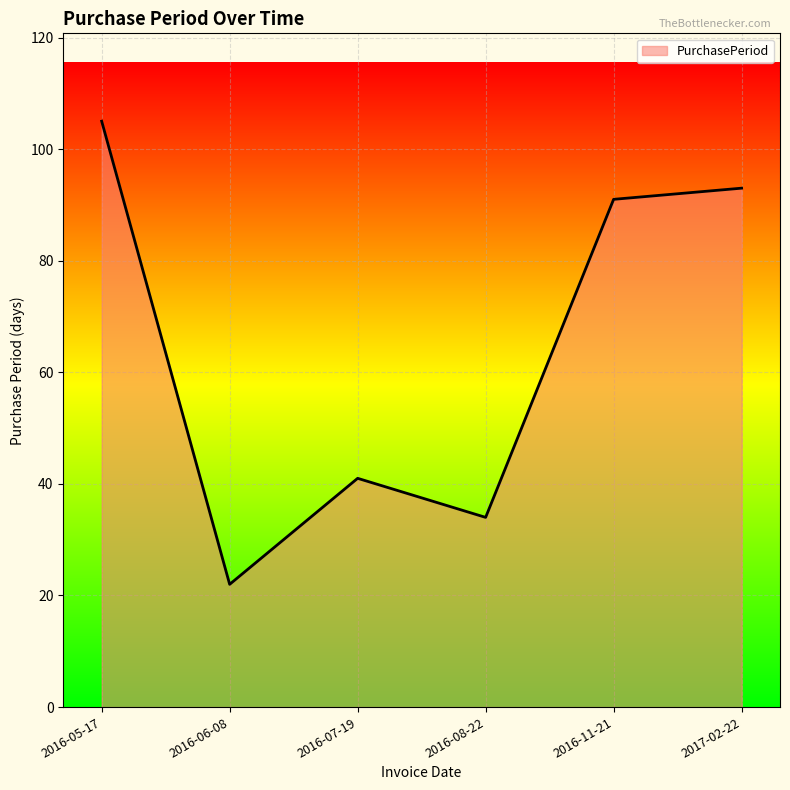

At which label does the data first exceed 91?

2016-05-17